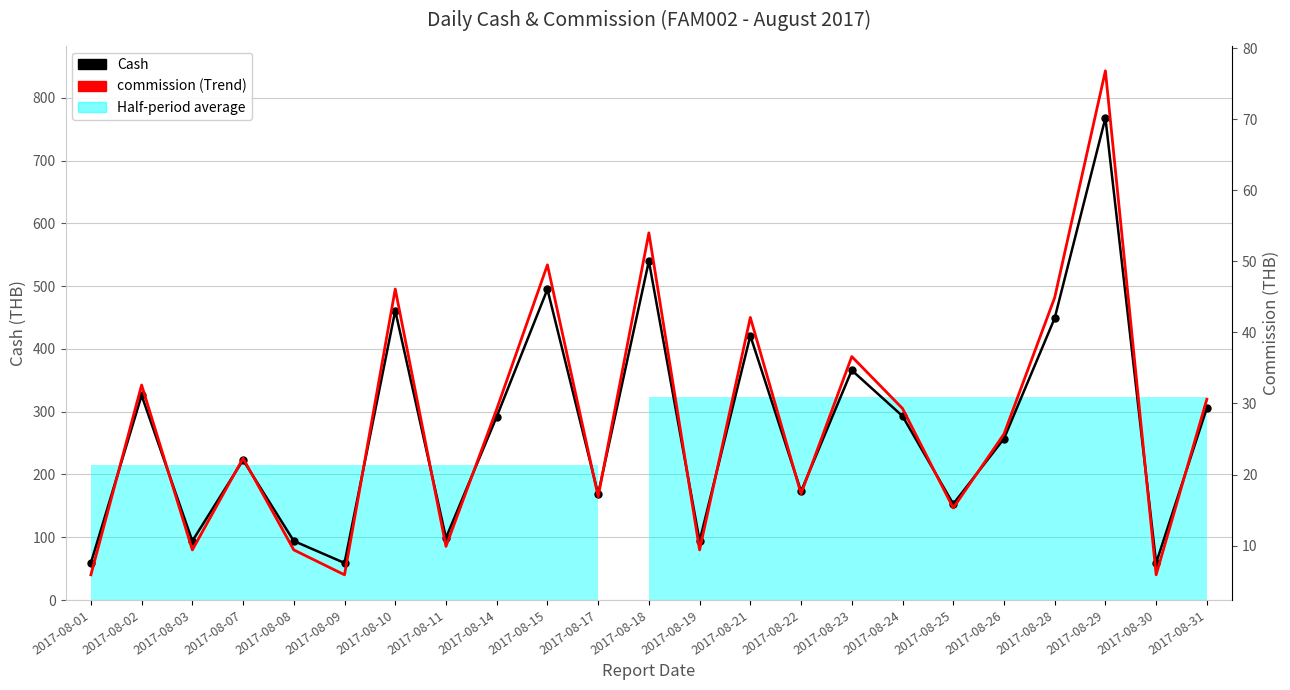

Is this an area chart (filled region under the line)?

No